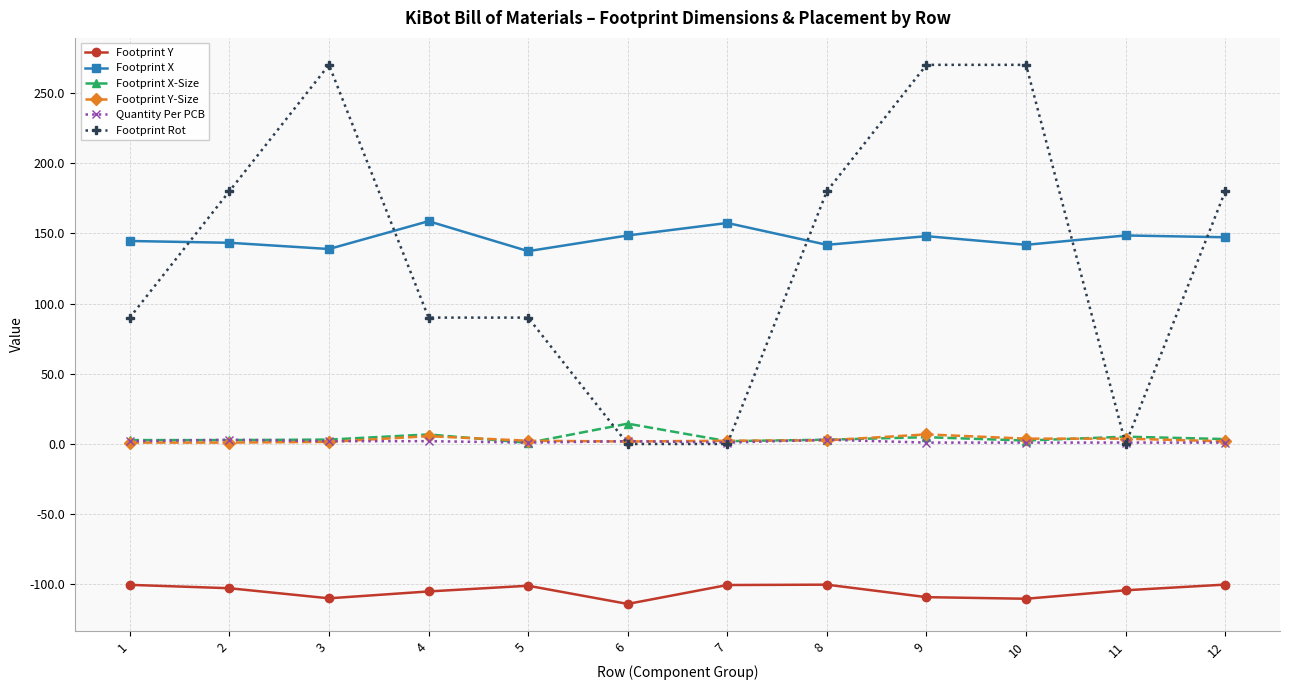

What is the greatest value displayed?

270.0